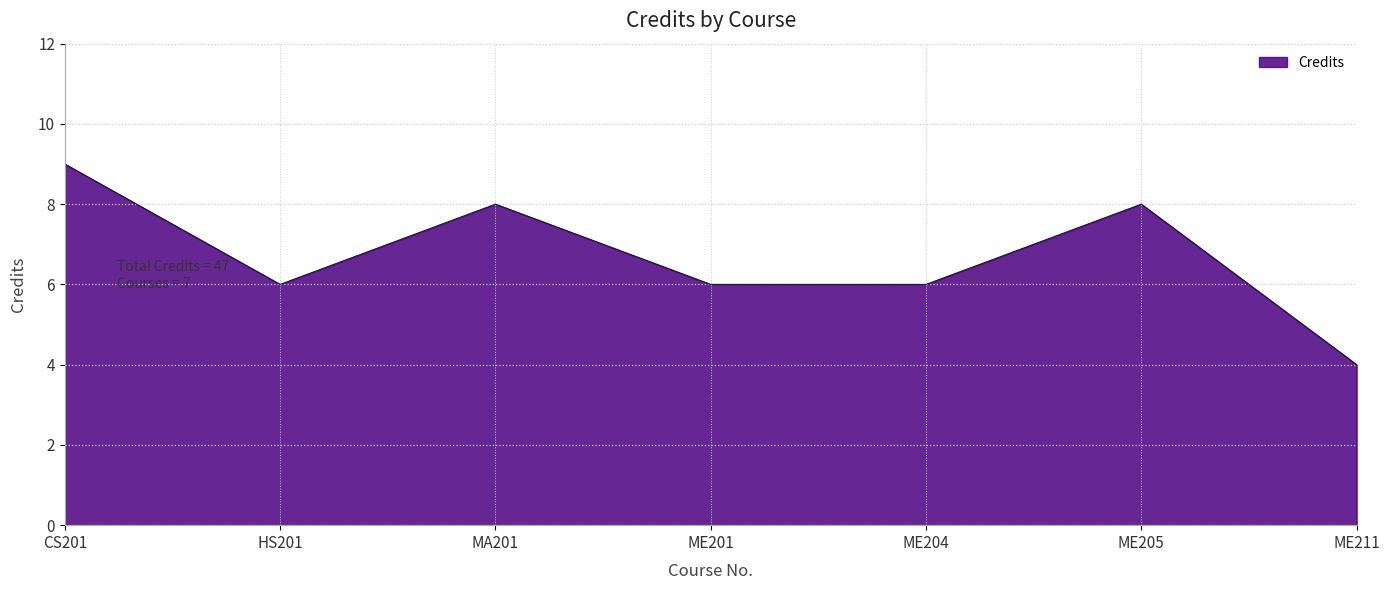

What is the difference between the maximum and minimum values?

5